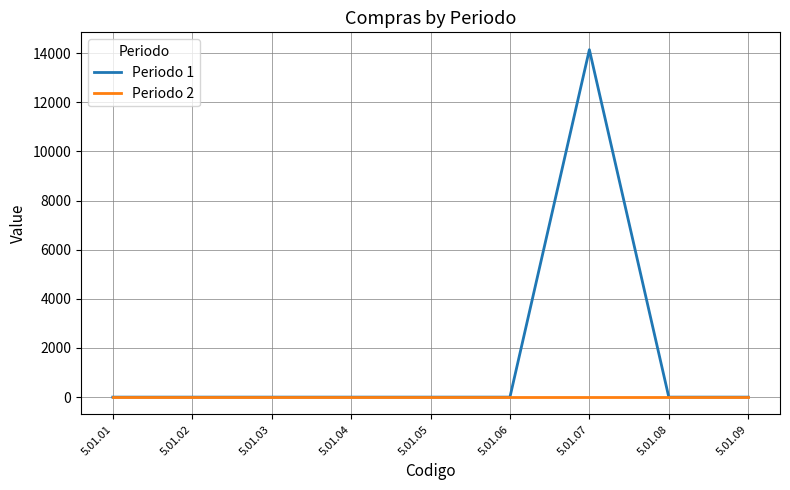

Rank the series by their maximum value, from lowest to highest.

Periodo 2, Periodo 1